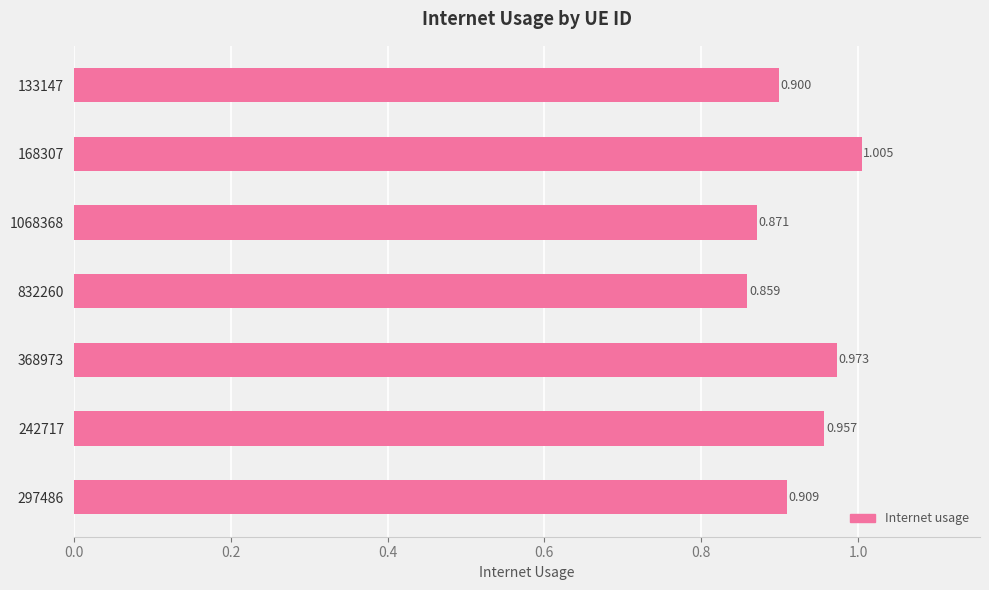

How many bars are there in total?

7